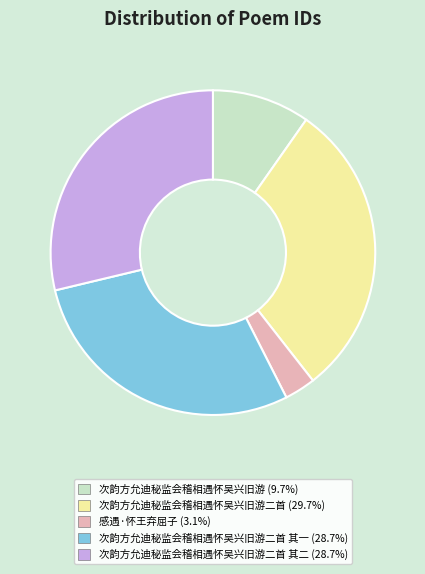

Do 次韵方允迪秘监会稽相遇怀吴兴旧游 (9.7%) and 次韵方允迪秘监会稽相遇怀吴兴旧游二首 其一 (28.7%) together represent more than half of the pie?

No